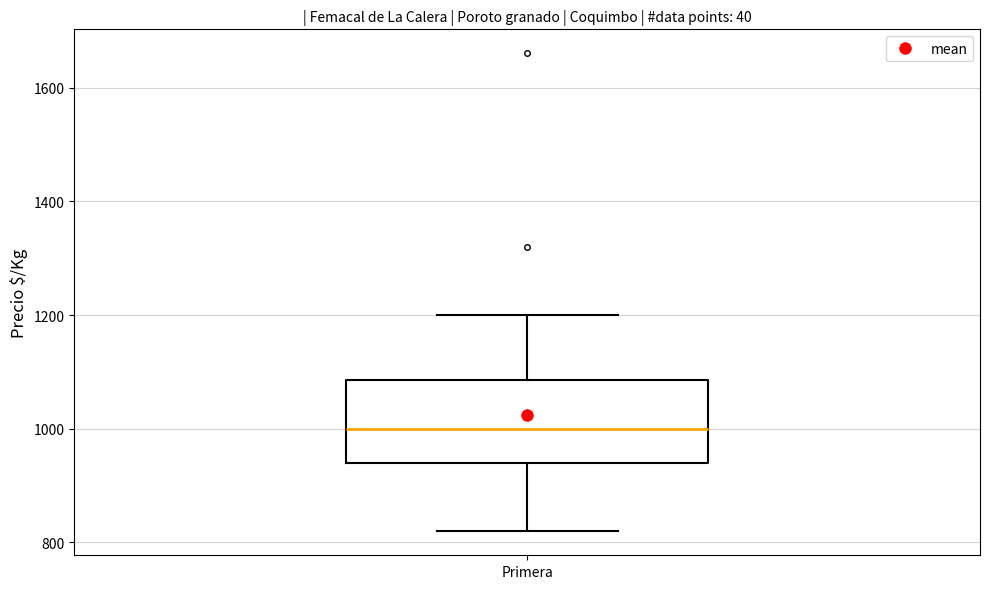

Where does the lower whisker of the box for Primera end on the y-axis? The values are not printed on the chart, so give them approximately, as read against the axis.

820